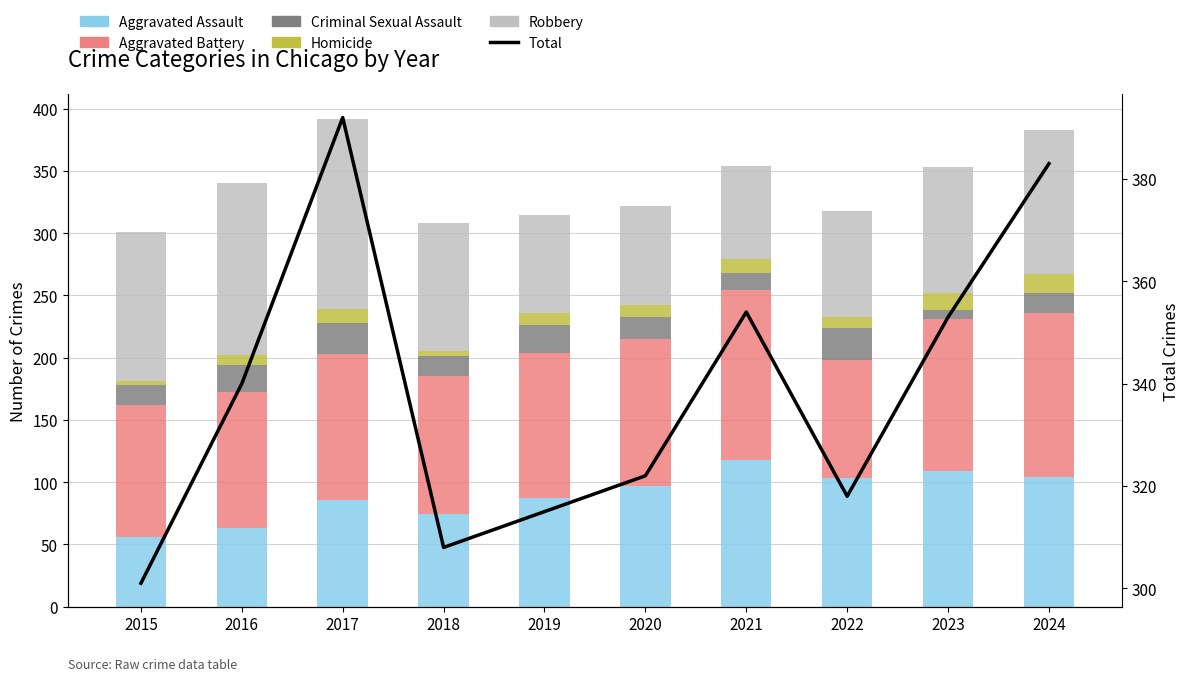

Is the value of Total at 2018 greater than the value of Aggravated Assault at 2019?

Yes